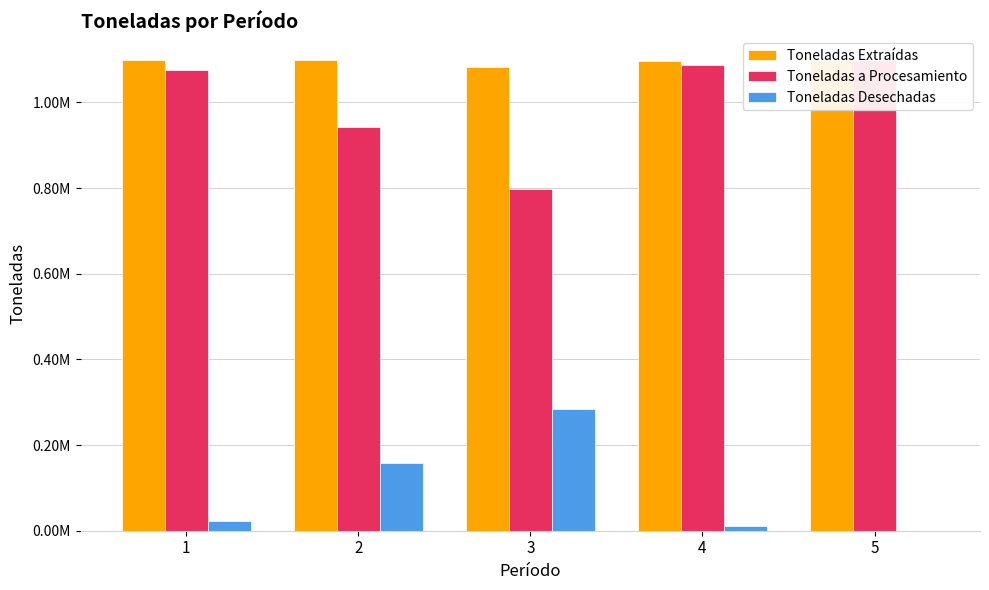

What is the difference between the maximum and minimum values in the Toneladas Extraídas series?

17740.8